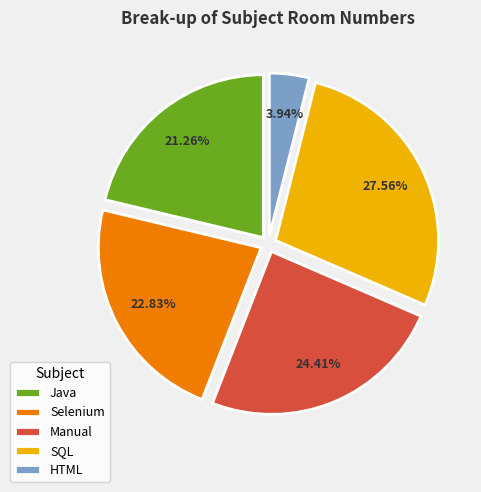

To the nearest percent, what portion does Manual represent?

24%